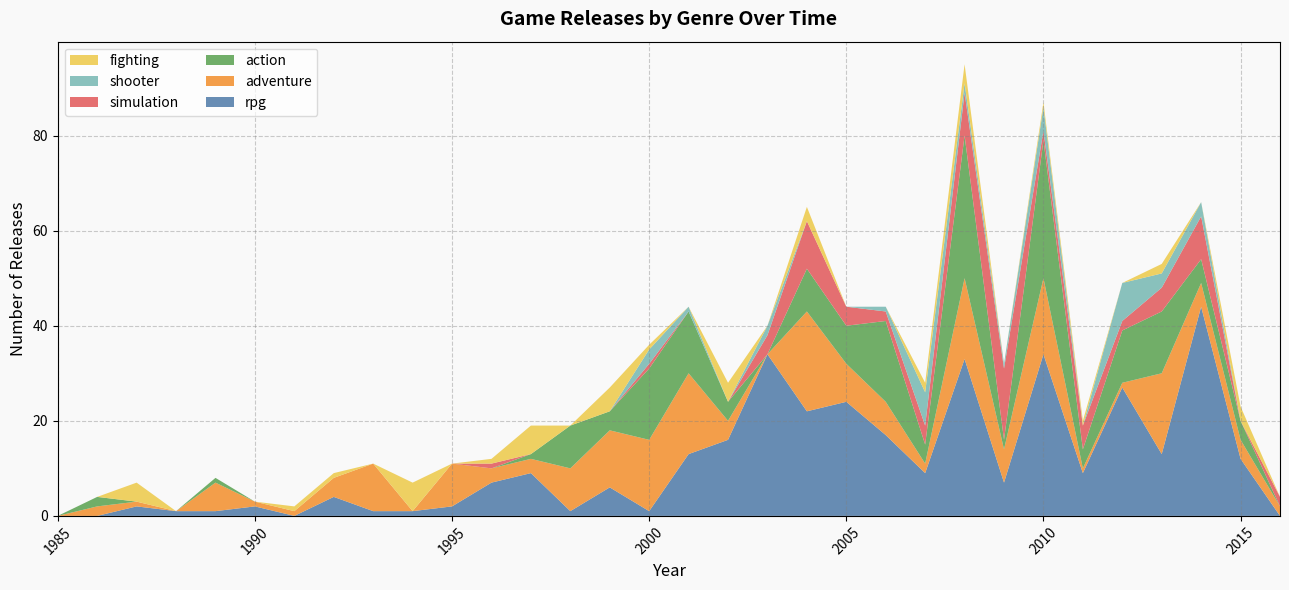

Reading right to left, list all the values displayed in this chart.

rpg: 0	12	44	13	27	9	34	7	33	9	17	24	22	34	16	13	1	6	1	9	7	2	1	1	4	0	2	1	1	2	0	0
adventure: 2	4	5	17	1	1	16	7	17	2	7	8	21	0	4	17	15	12	9	3	3	9	0	10	4	1	1	6	0	1	2	0
action: 0	4	5	13	11	4	29	2	30	4	17	8	9	0	4	13	15	4	9	1	0	0	0	0	0	0	0	1	0	0	2	0
simulation: 2	0	9	5	2	5	2	15	9	4	2	4	10	4	0	0	1	0	0	0	1	0	0	0	0	0	0	0	0	0	0	0
shooter: 0	0	3	3	8	0	5	1	2	7	1	0	0	2	0	1	3	0	0	0	0	0	0	0	0	0	0	0	0	0	0	0
fighting: 0	3	0	2	0	1	1	0	4	2	0	0	3	0	4	0	1	5	0	6	1	0	6	0	1	1	0	0	0	4	0	0